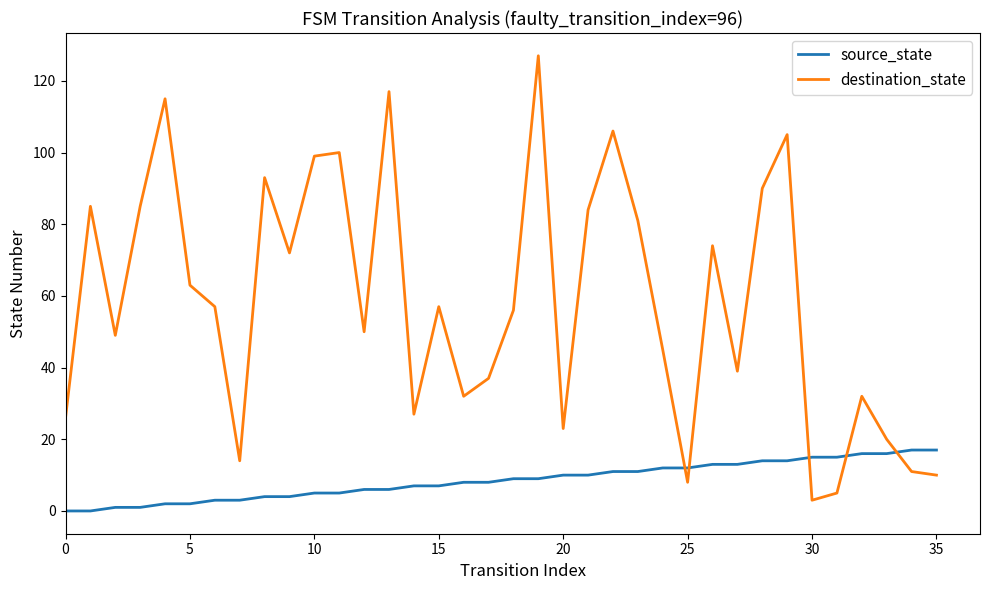

What is the difference between the maximum and minimum values in the source_state series?

17